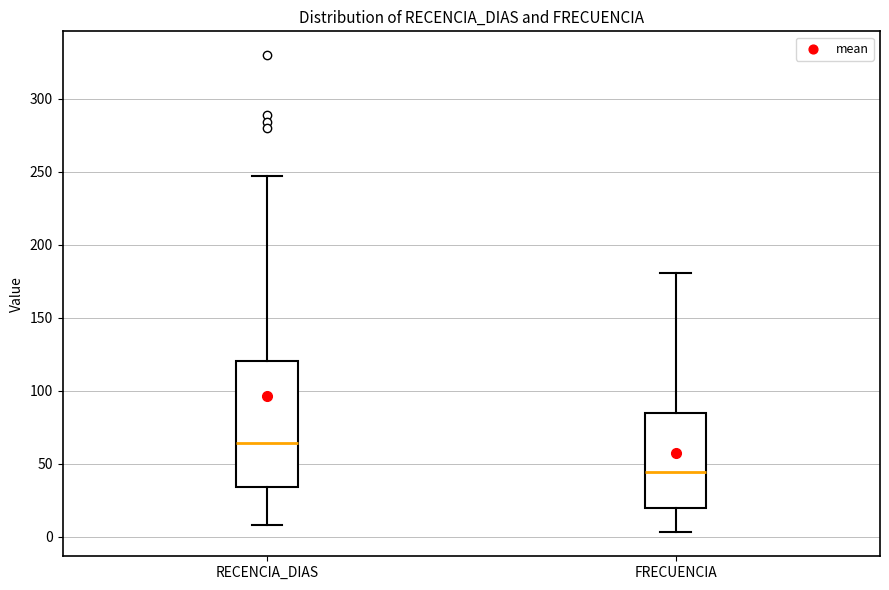

Where does the median line of the box for RECENCIA_DIAS sit on the y-axis? The values are not printed on the chart, so give them approximately, as read against the axis.

65